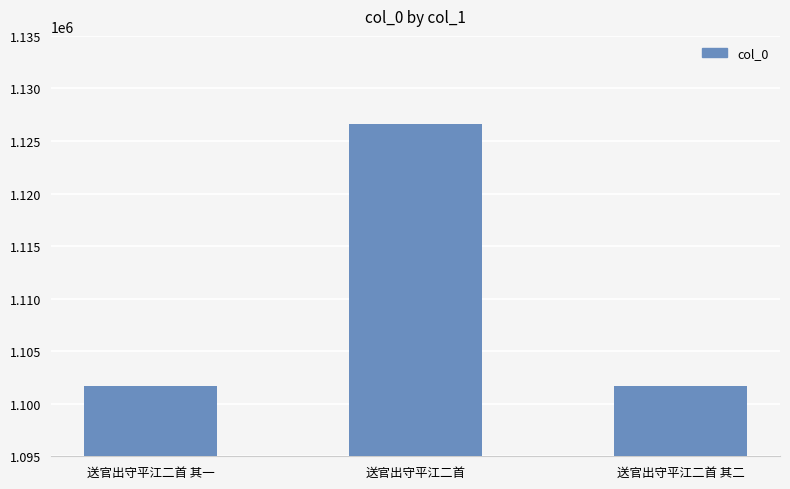

The chart shows a value of 1126635 at 送官出守平江二首. True or false?

True